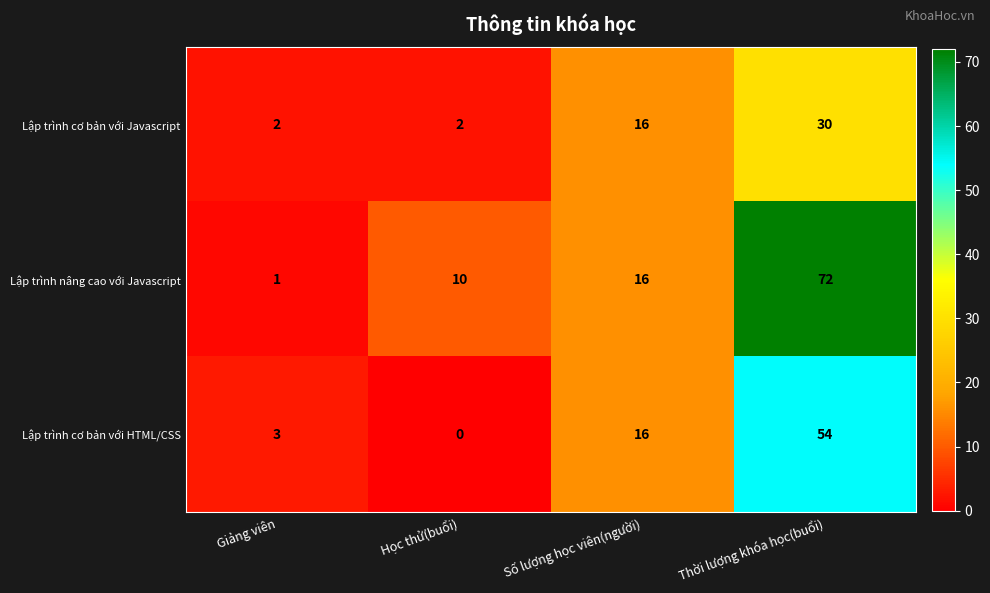

What is the maximum value shown in the chart?

72